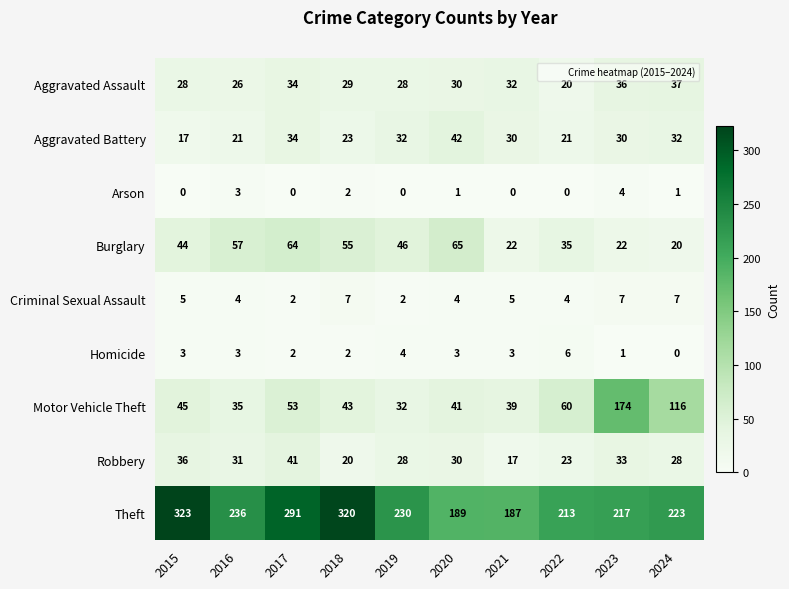

True or false: Homicide has a value of 3 at 2021.

True